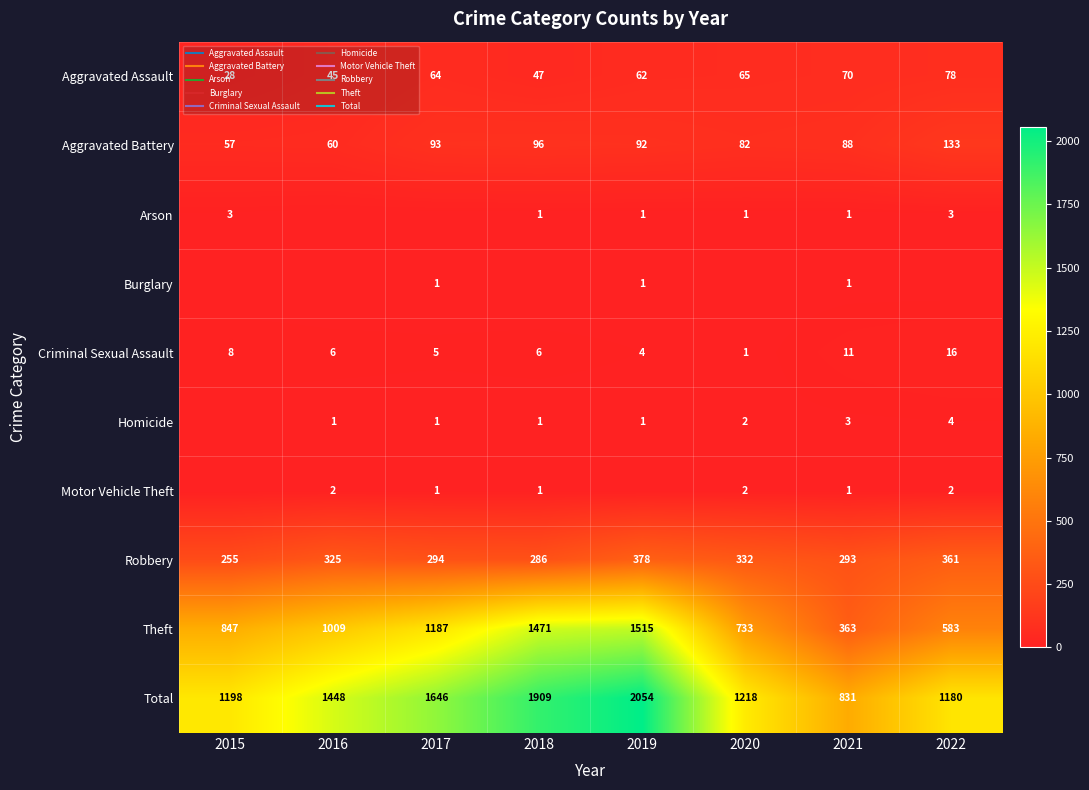

At which category does the chart reach its minimum across all series?

2016